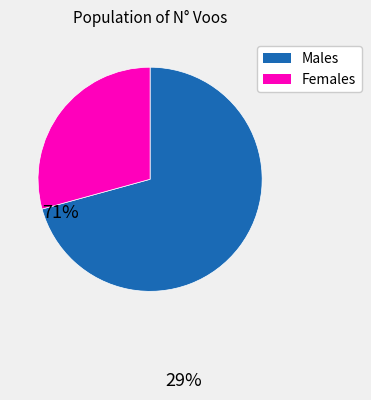

Is there a majority slice in this chart?

Yes